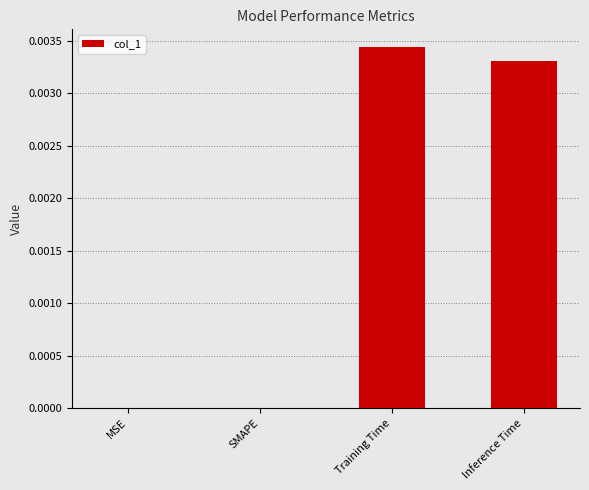

The chart shows a value of 0.0 at SMAPE. True or false?

True